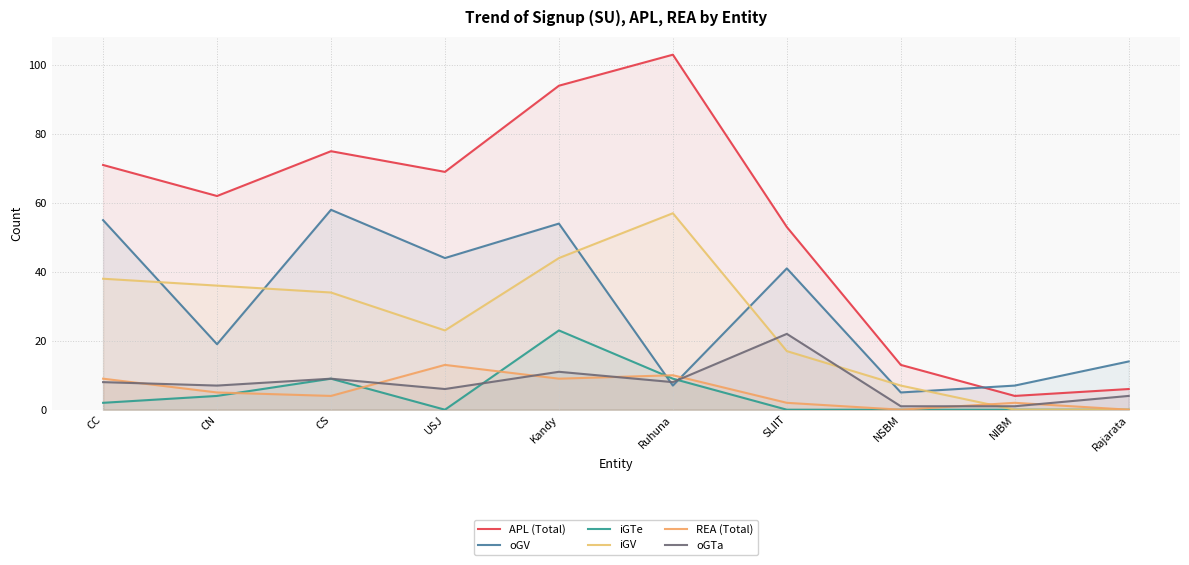

Reading left to right, list all the values displayed in this chart.

APL (Total): CC=71	CN=62	CS=75	USJ=69	Kandy=94	Ruhuna=103	SLIIT=53	NSBM=13	NIBM=4	Rajarata=6
oGV: CC=55	CN=19	CS=58	USJ=44	Kandy=54	Ruhuna=7	SLIIT=41	NSBM=5	NIBM=7	Rajarata=14
iGTe: CC=2	CN=4	CS=9	USJ=0	Kandy=23	Ruhuna=9	SLIIT=0	NSBM=0	NIBM=0	Rajarata=0
iGV: CC=38	CN=36	CS=34	USJ=23	Kandy=44	Ruhuna=57	SLIIT=17	NSBM=7	NIBM=0	Rajarata=0
REA (Total): CC=9	CN=5	CS=4	USJ=13	Kandy=9	Ruhuna=10	SLIIT=2	NSBM=0	NIBM=2	Rajarata=0
oGTa: CC=8	CN=7	CS=9	USJ=6	Kandy=11	Ruhuna=8	SLIIT=22	NSBM=1	NIBM=1	Rajarata=4